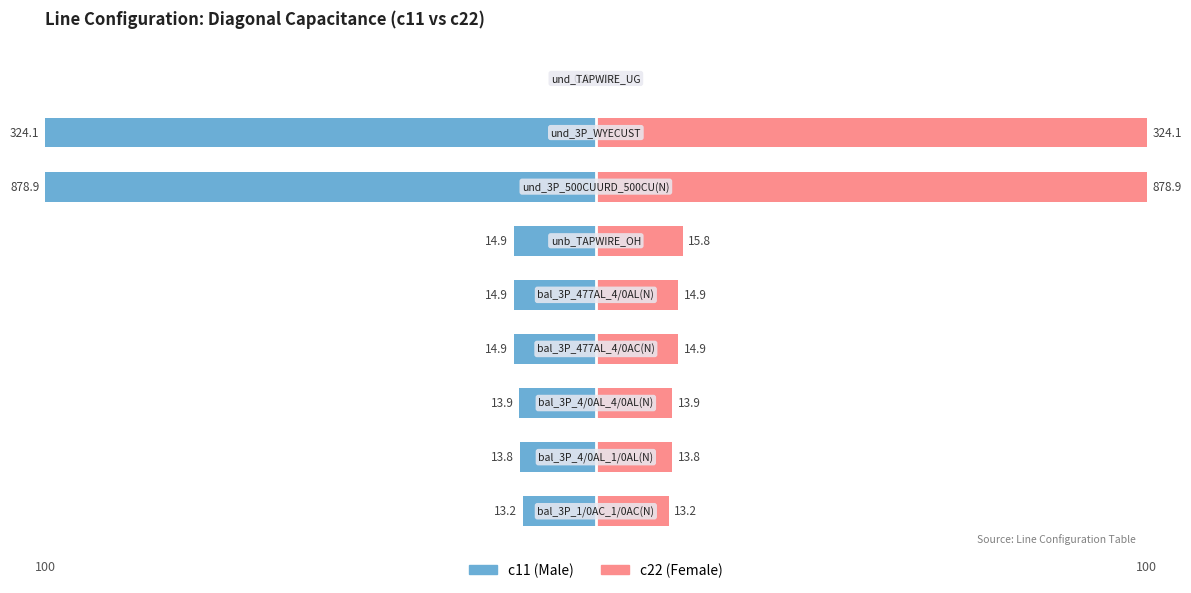

Which series has the largest total across all categories?

c22 (Female)